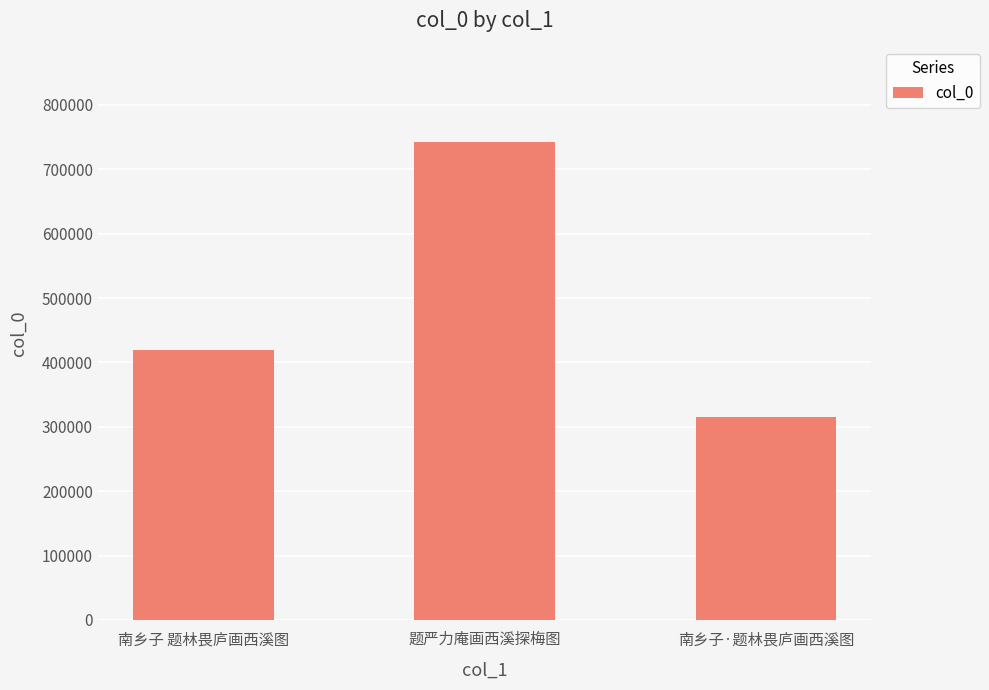

List the labels in order of value, smallest first.

南乡子·题林畏庐画西溪图, 南乡子 题林畏庐画西溪图, 题严力庵画西溪探梅图